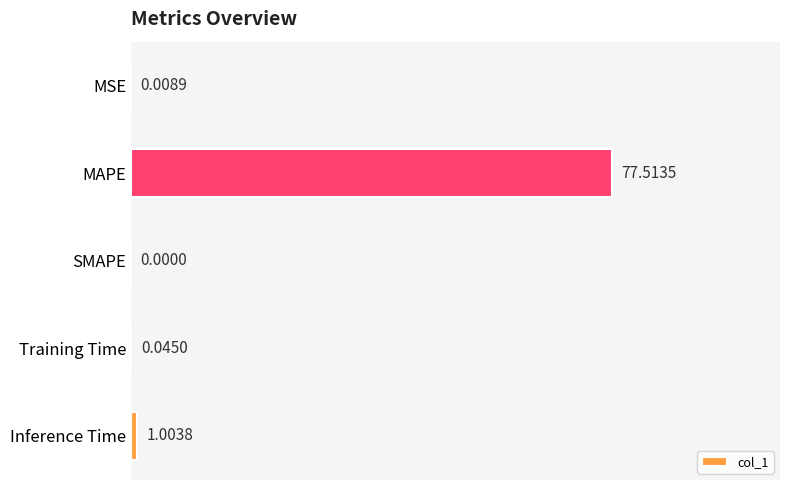

What is the sum of all values?

78.6